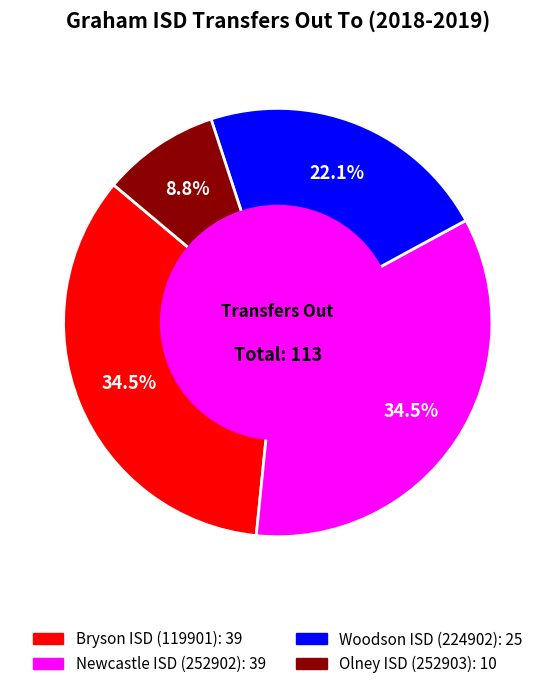

Is there a majority slice in this chart?

No